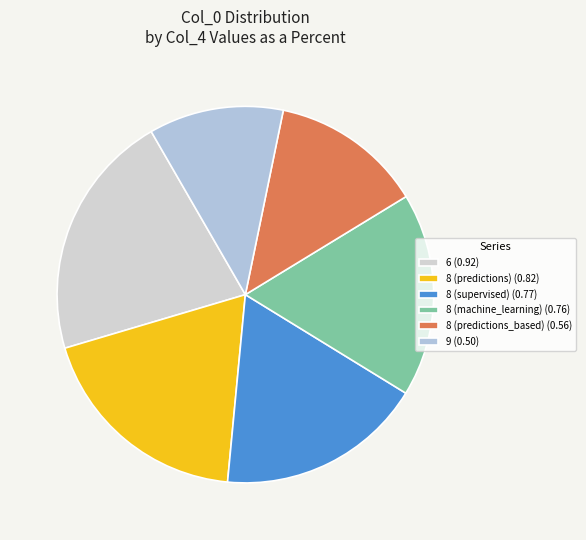

What portion of the pie excludes 8 (predictions)?

81.1%